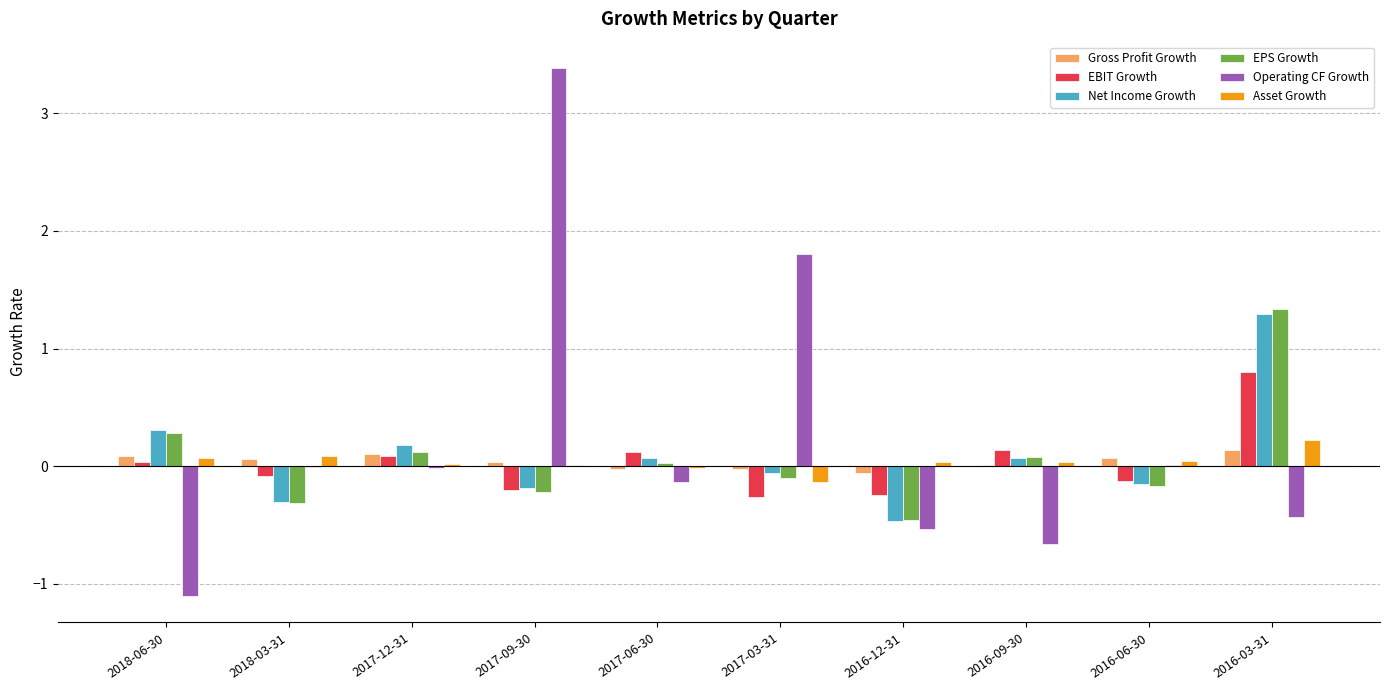

Does the chart contain stacked bars?

No